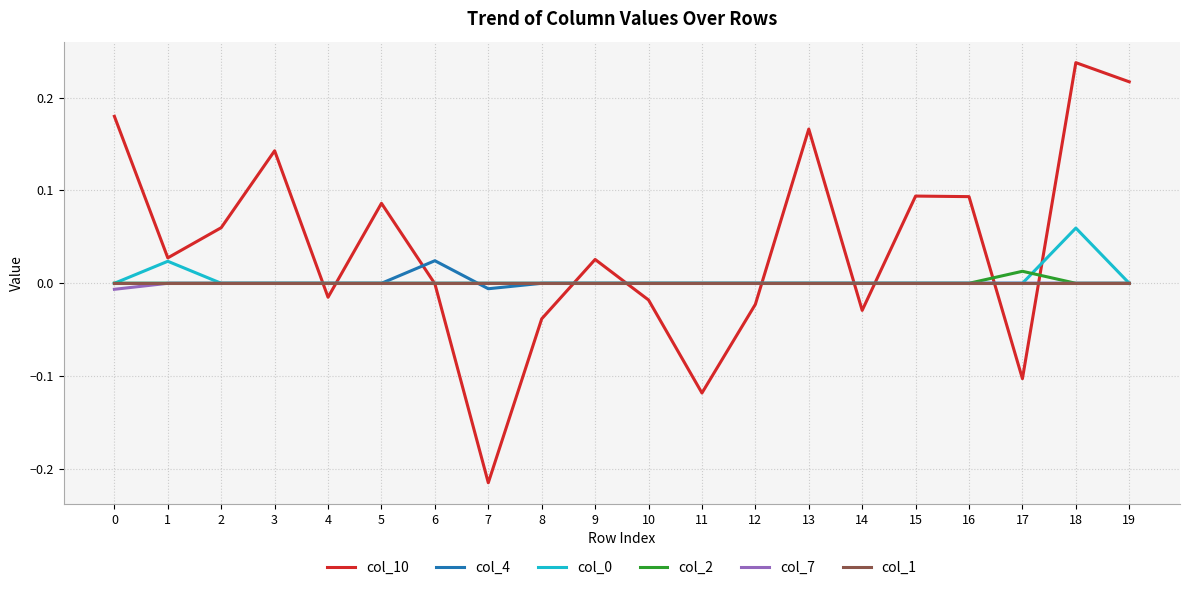

Which label corresponds to the smallest value in the chart?

7